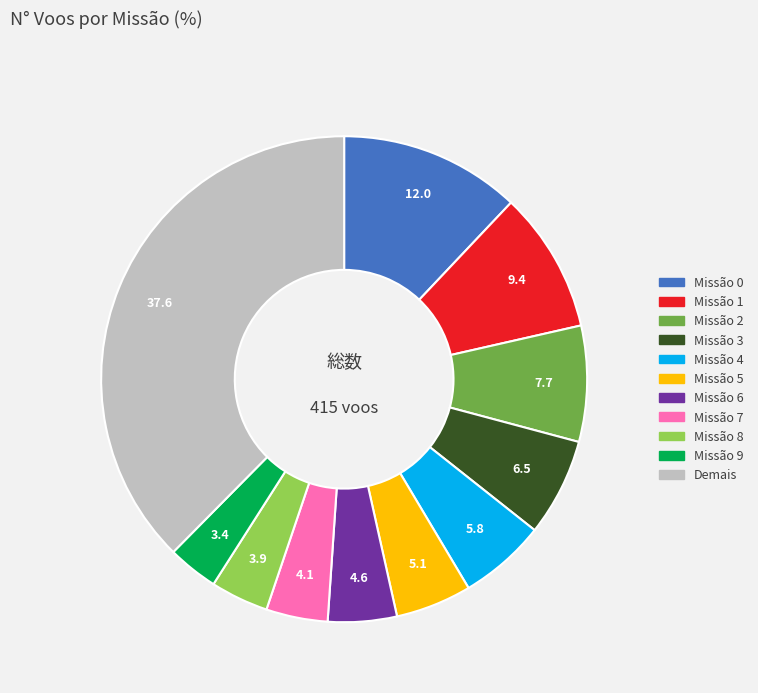

Is there a majority slice in this chart?

No